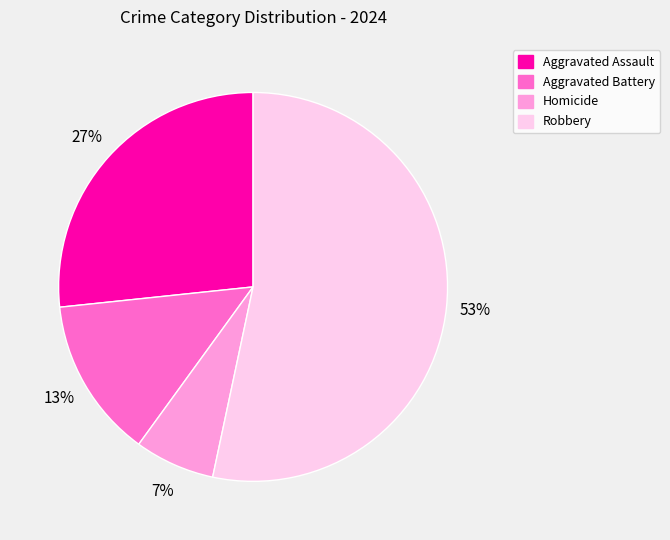

What percentage is the Homicide slice, to the nearest percent?

7%